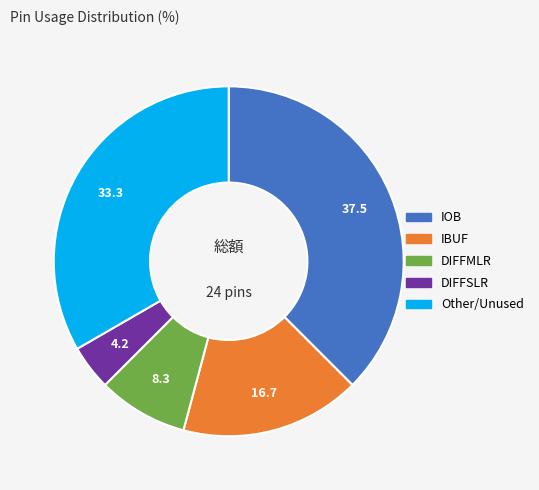

Is there any slice that represents more than half of the pie?

No